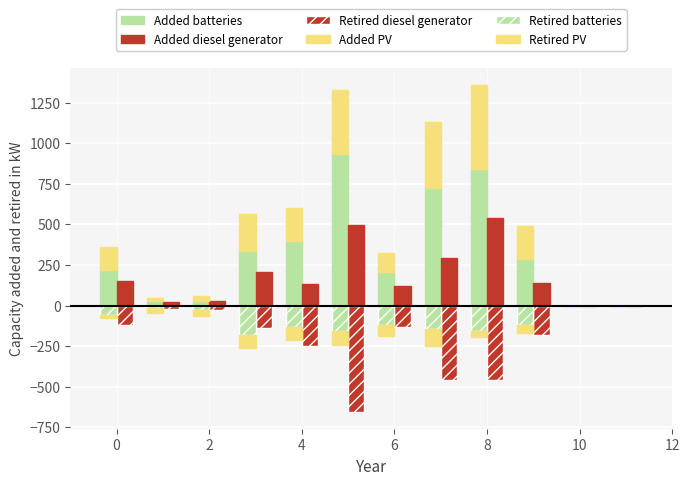

How many values in the Retired batteries series exceed -117?

5